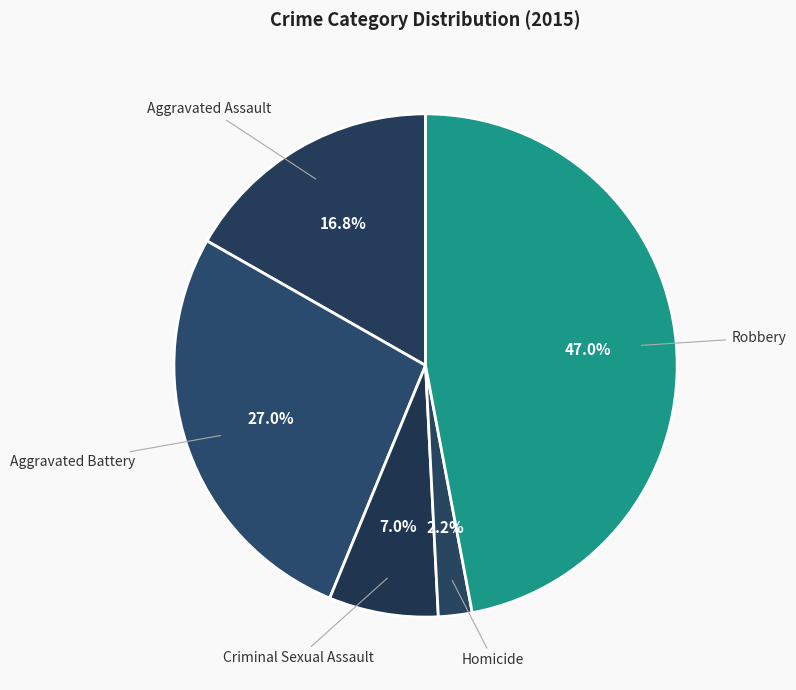

Count the number of slices in the pie.

5